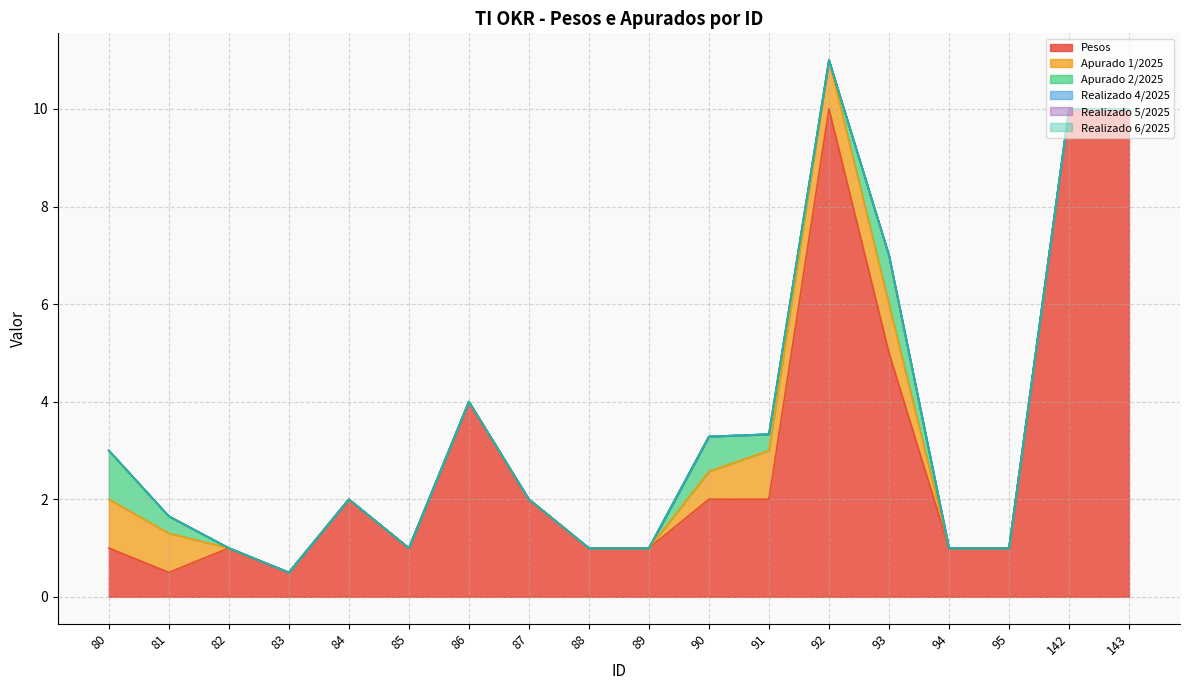

The Realizado 4/2025 series shows 0.0 at 82. True or false?

True